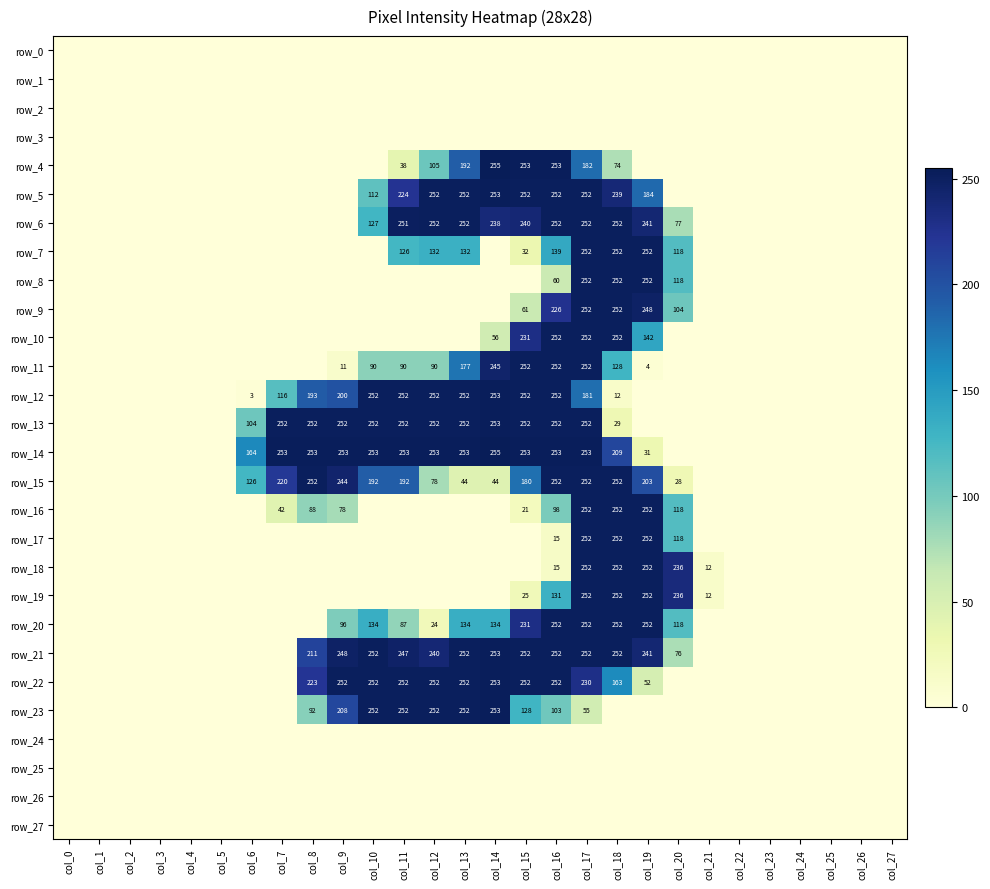

Between col_14 and col_20, which is larger?

col_14